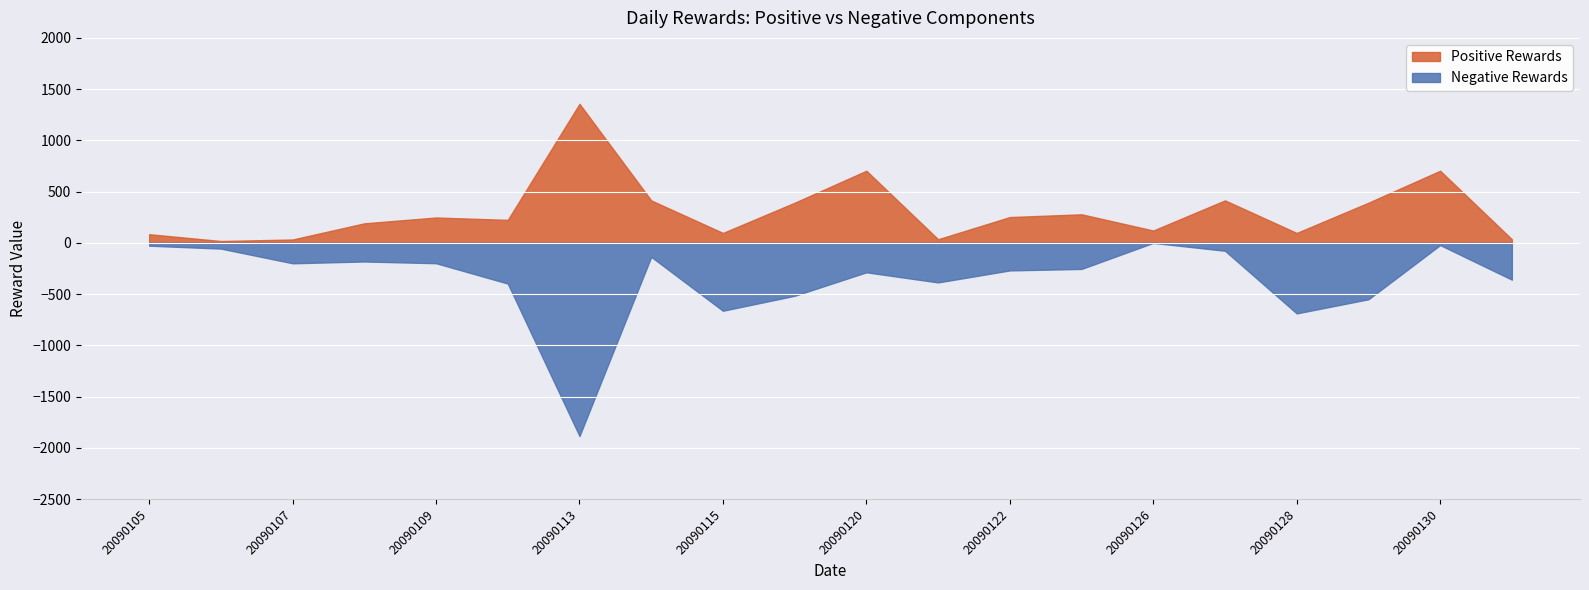

What is the sum of the Negative Rewards values at 20090122 and 20090107?

-468.8